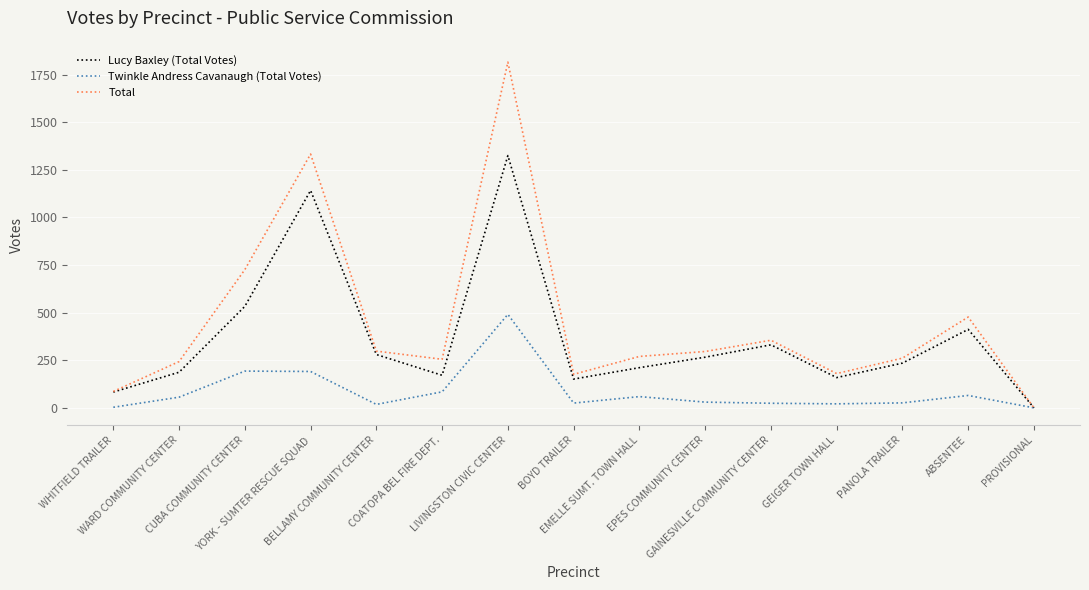

At which category is the sum across all series the highest?

LIVINGSTON CIVIC CENTER